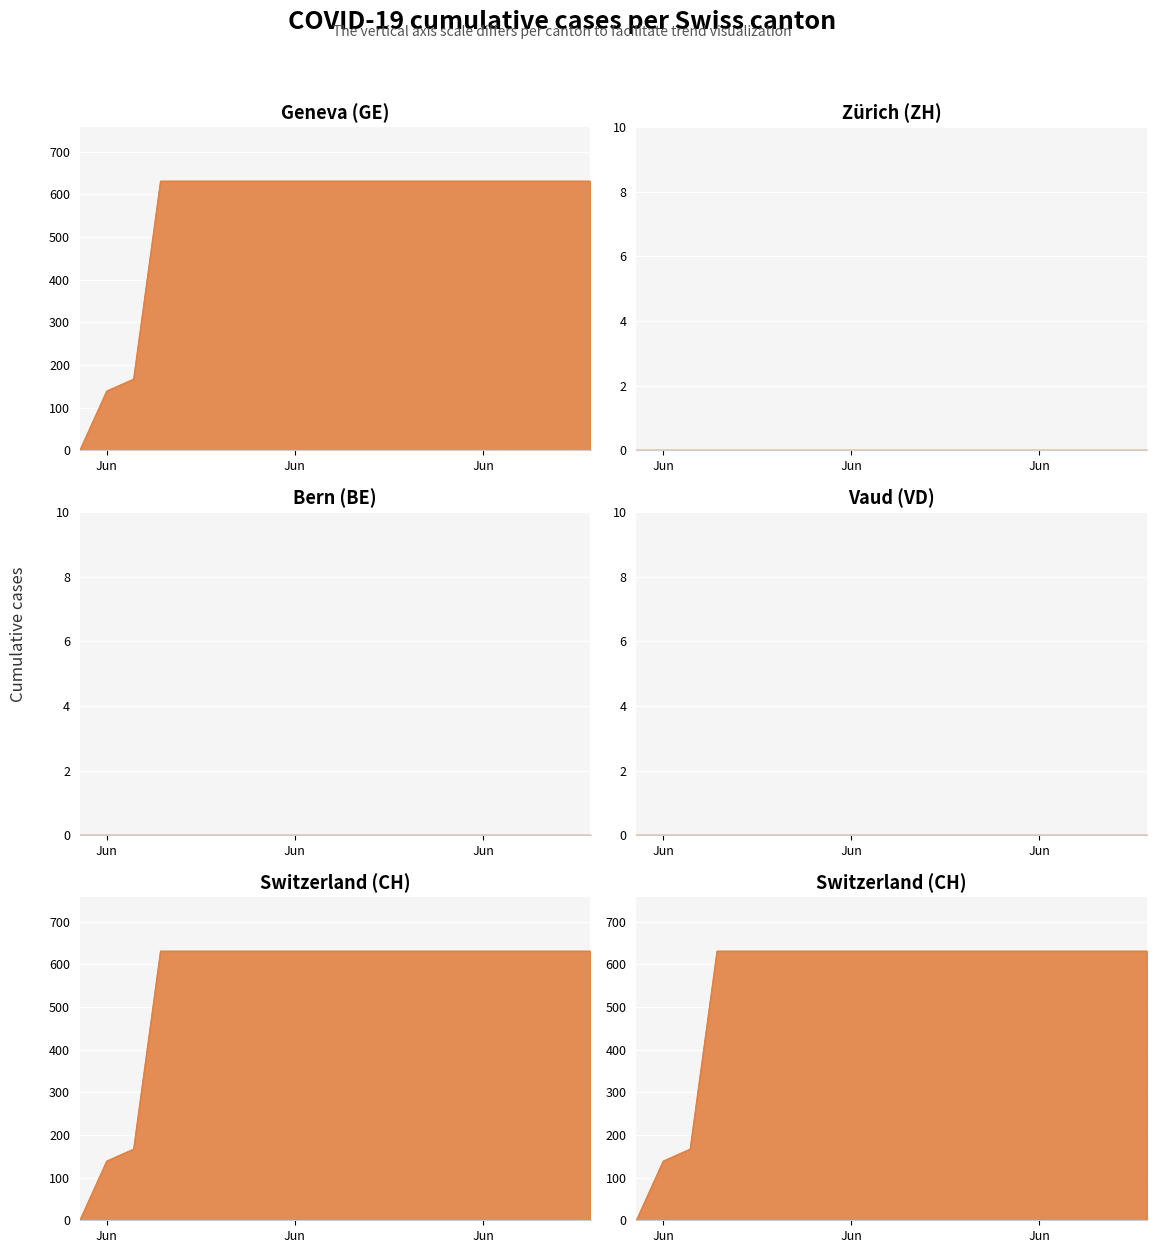

What is the total value across all series at 2020-06-18?

631